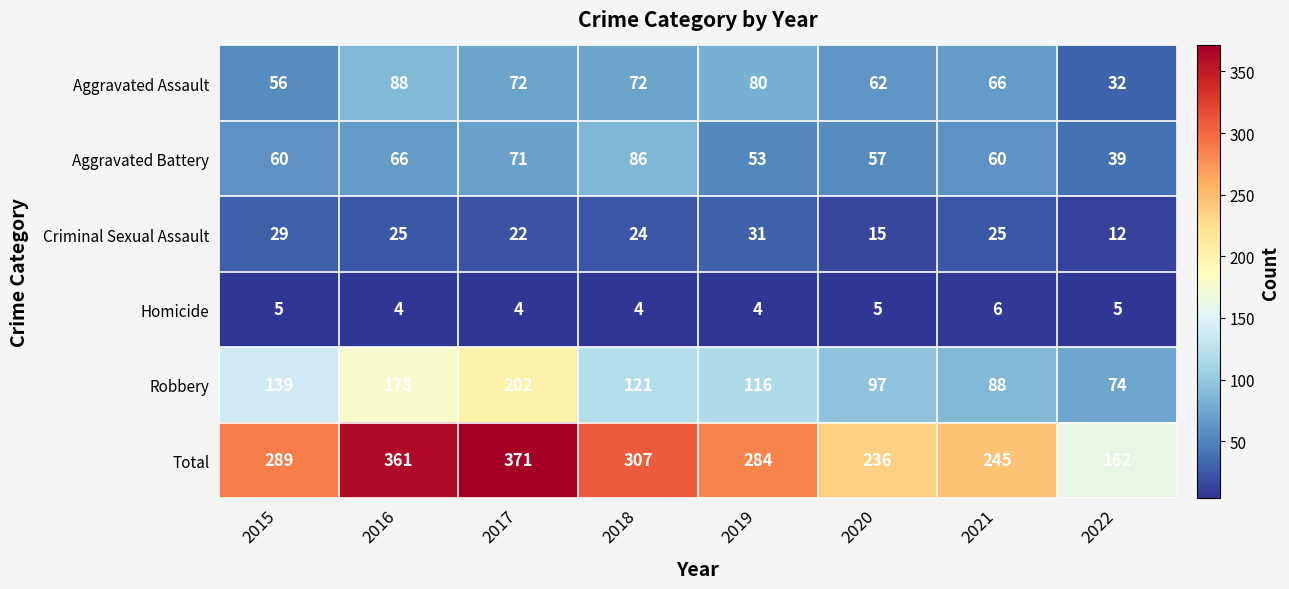

At how many categories does at least one series exceed 286?

4